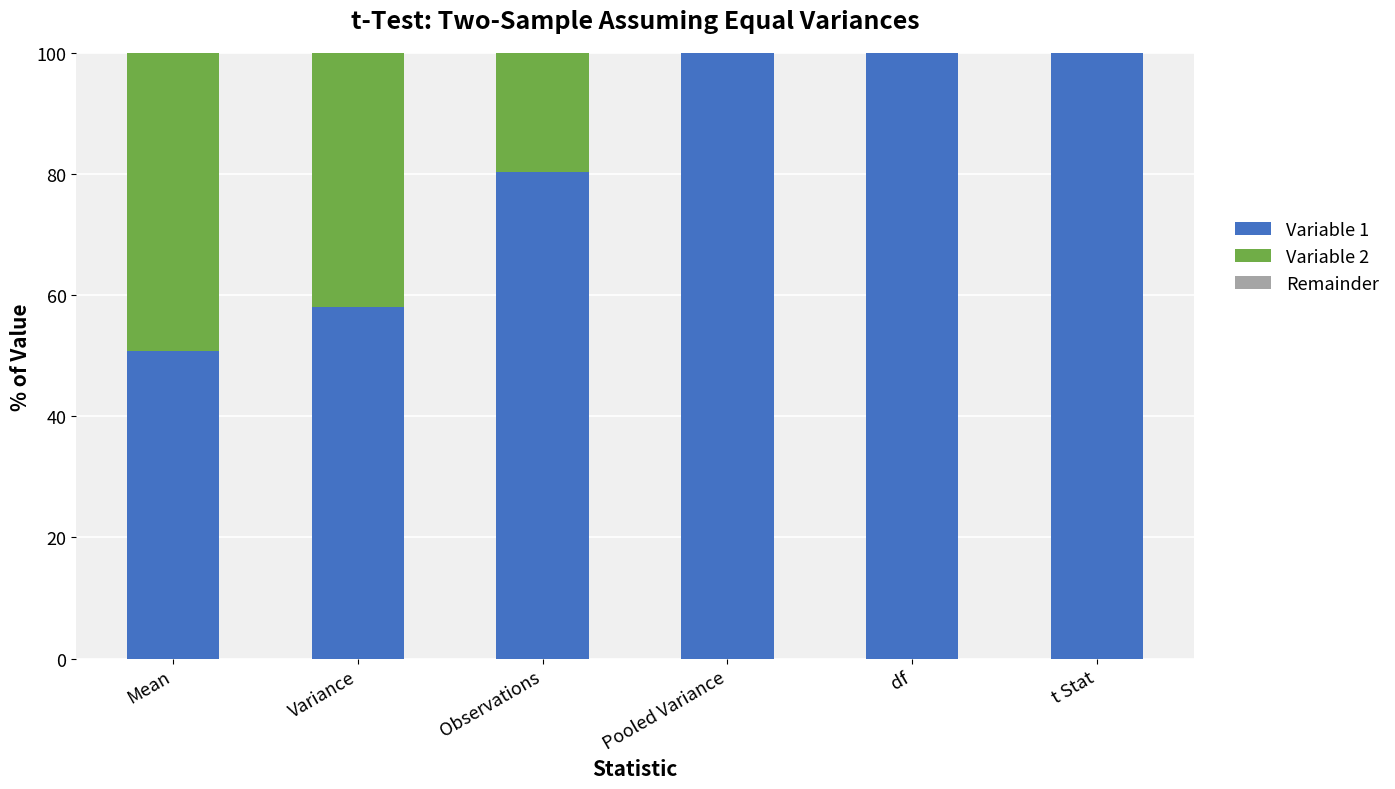

What is the sum of all Variable 1 values?

489.1